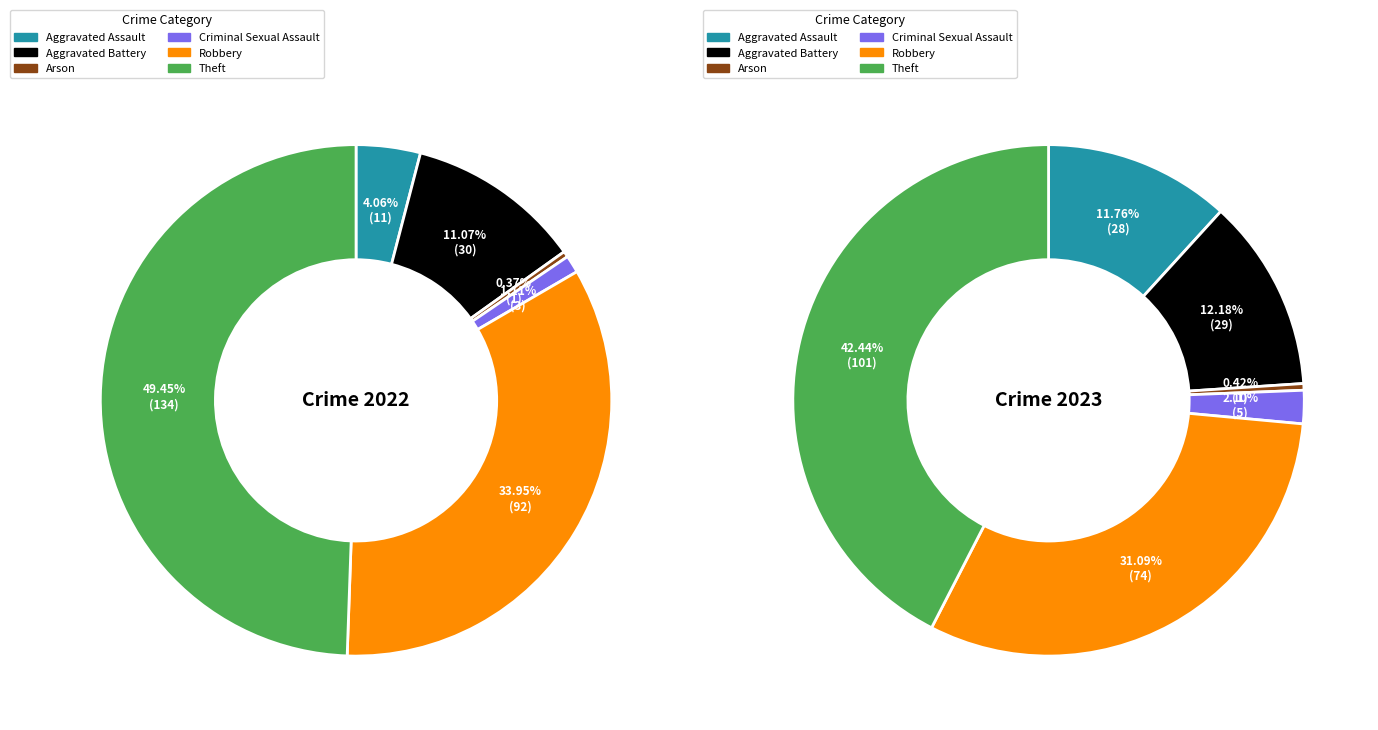

Combined, do 4 and values_2023 account for over 50%?

No